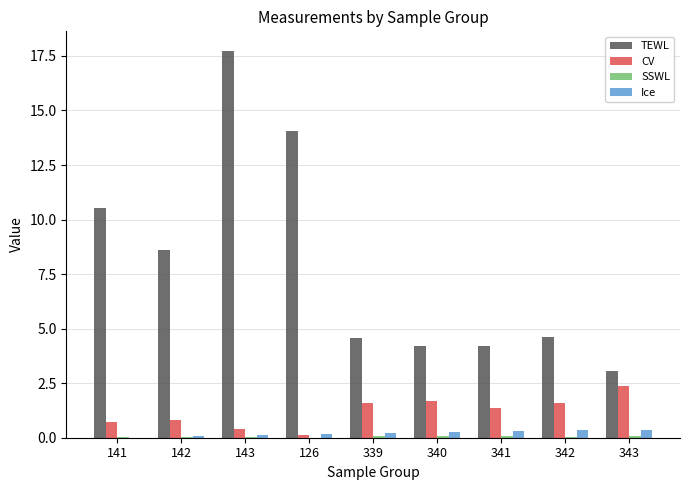

At which category is the sum across all series the highest?

143